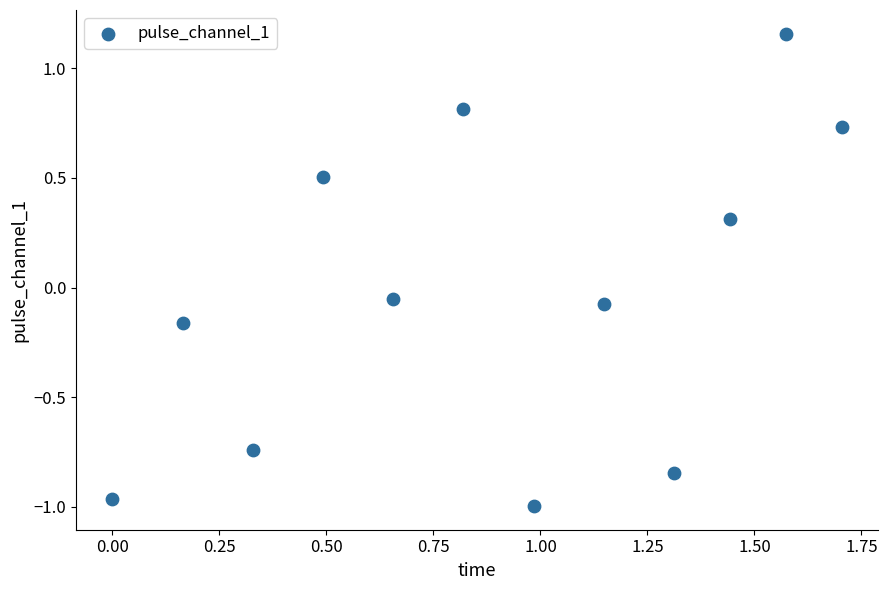

What is the range of Y values (max minus min)?

2.2